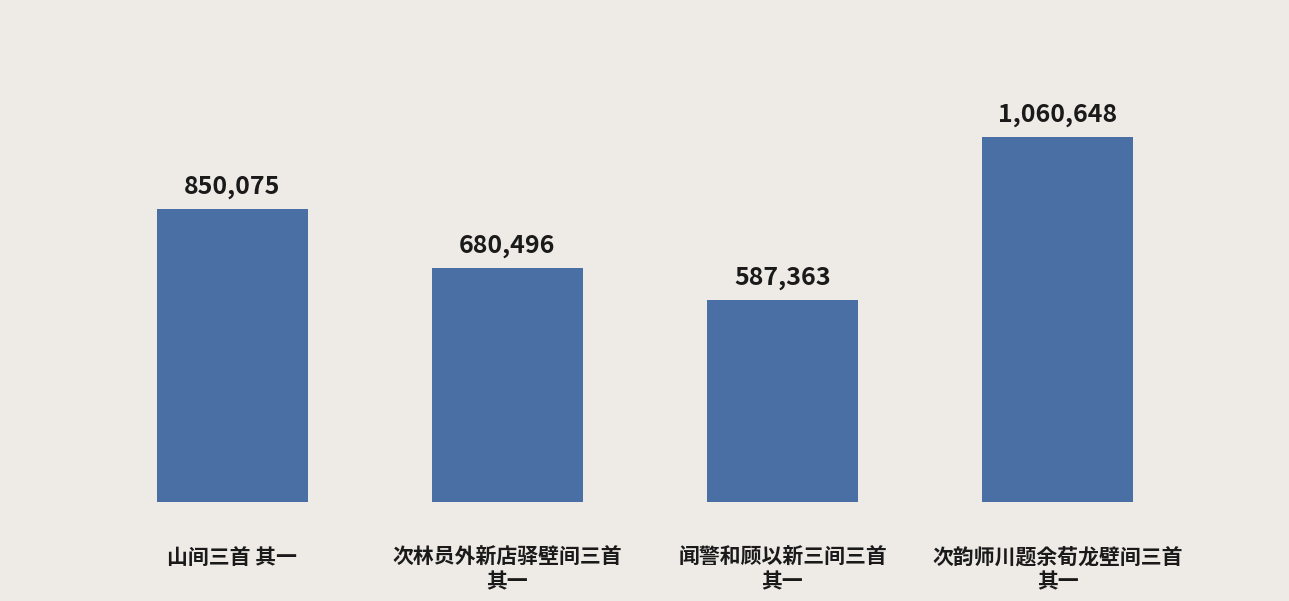

What is the value of the 1st bar from the left?

850075